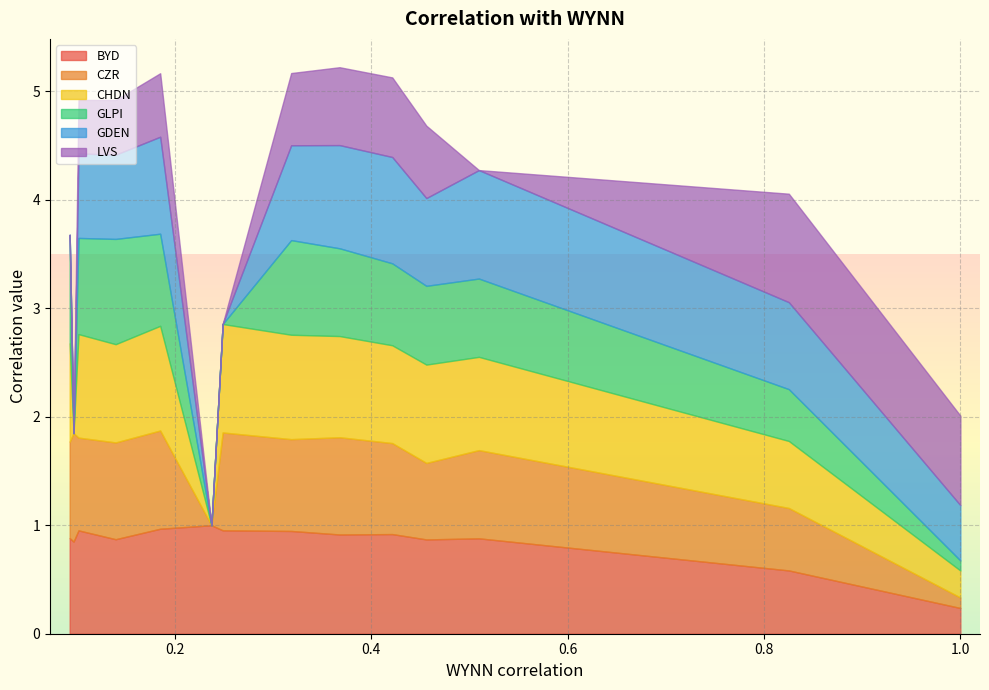

What is the highest value of the BYD series?

1.0